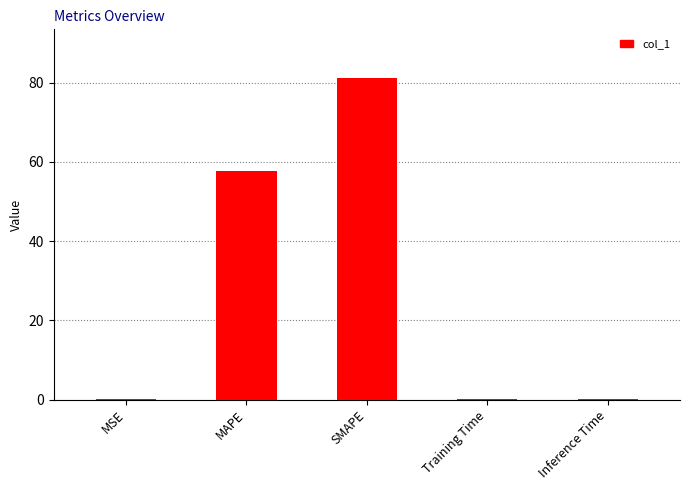

What is the sum of the values at MAPE and SMAPE?

139.0